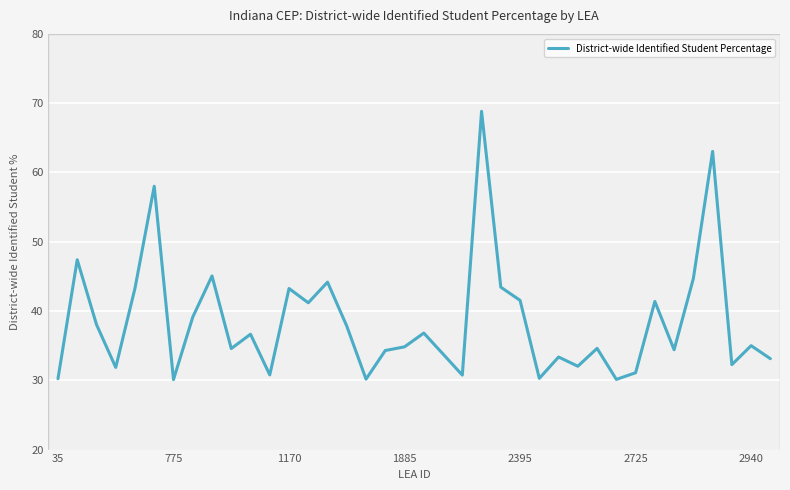

What is the minimum value for District-wide Identified Student Percentage?

30.1